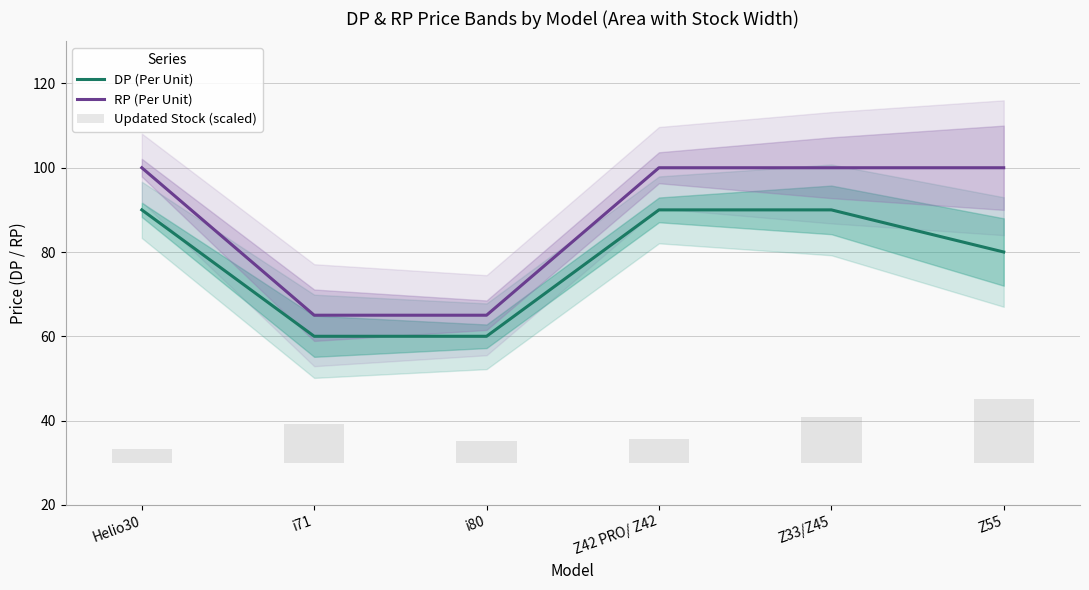

Is the value of RP (Per Unit) at Helio30 greater than the value of Updated Stock (scaled) at Helio30?

Yes